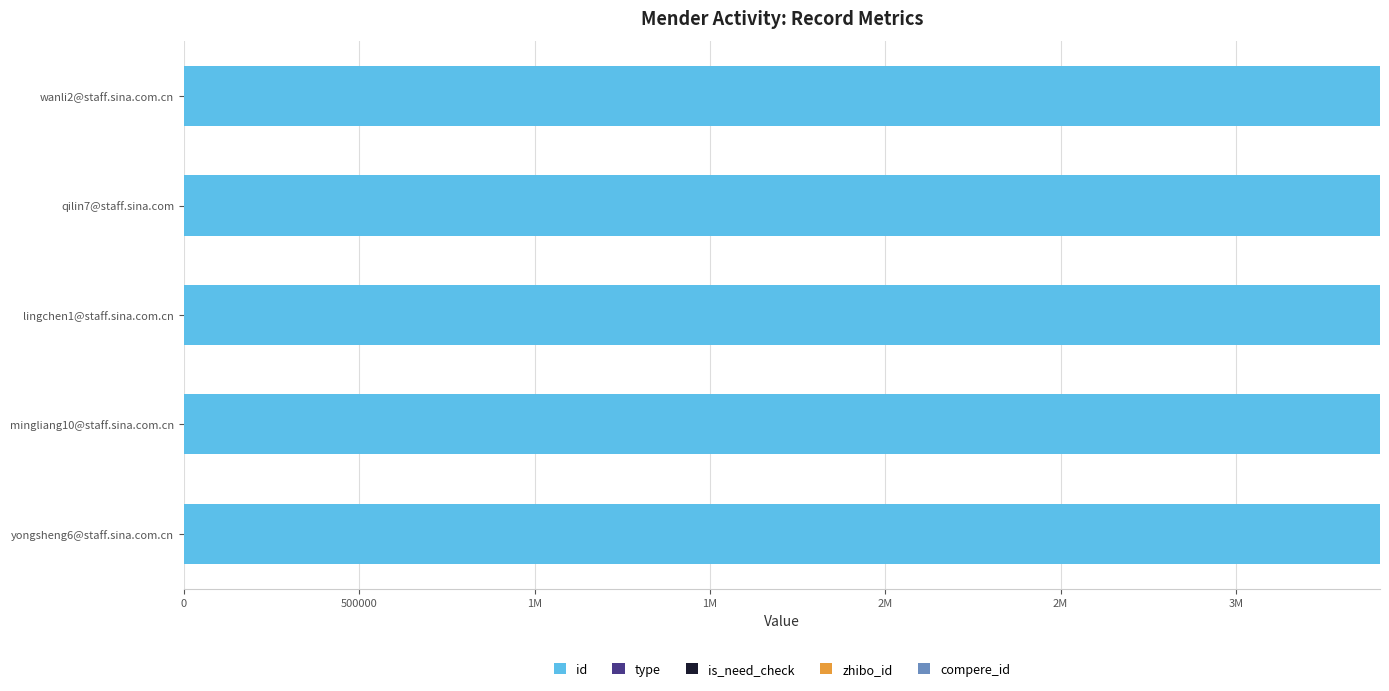

How many data points does each series have?

5